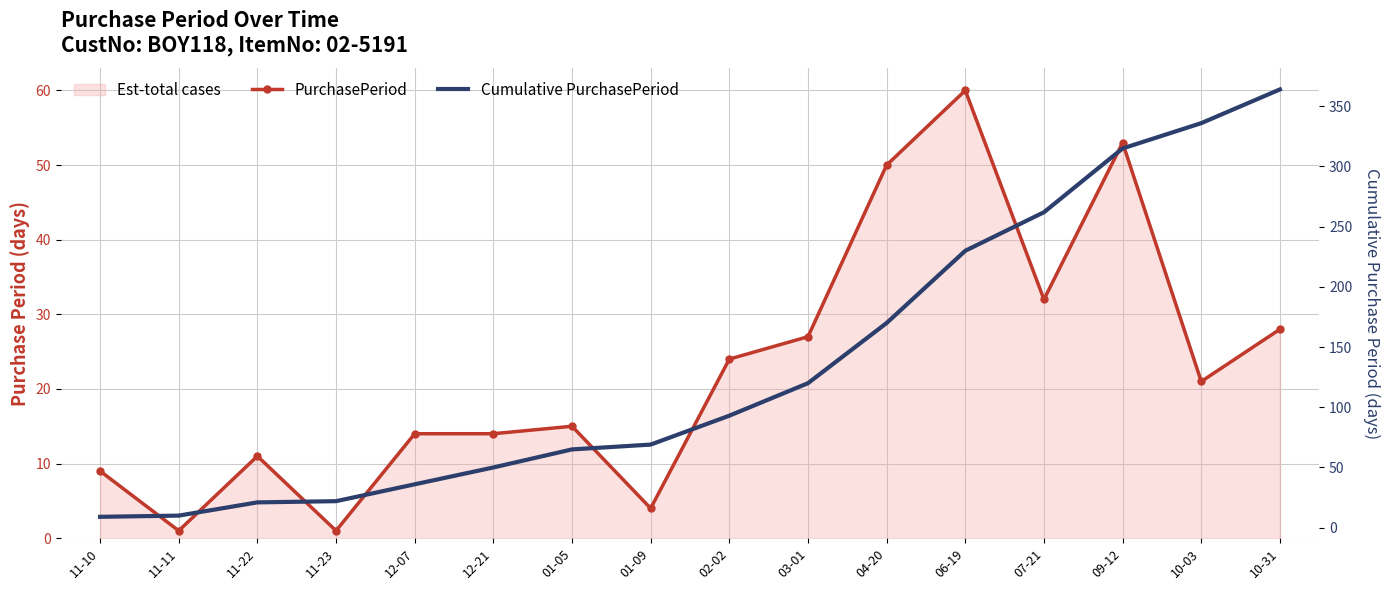

Is the value of PurchasePeriod at 11-22 greater than the value of Cumulative PurchasePeriod at 11-10?

Yes